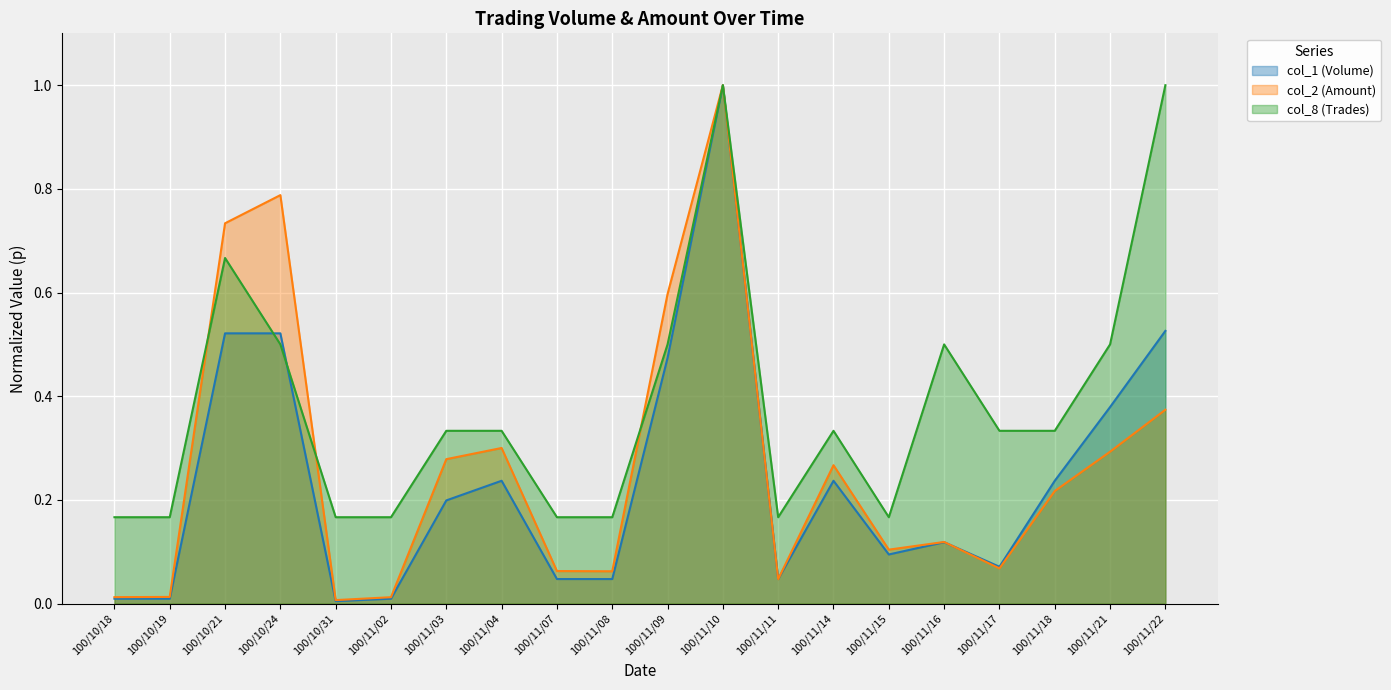

After their last crossing, which series has the higher values: col_1 (Volume) or col_8 (Trades)?

col_8 (Trades)